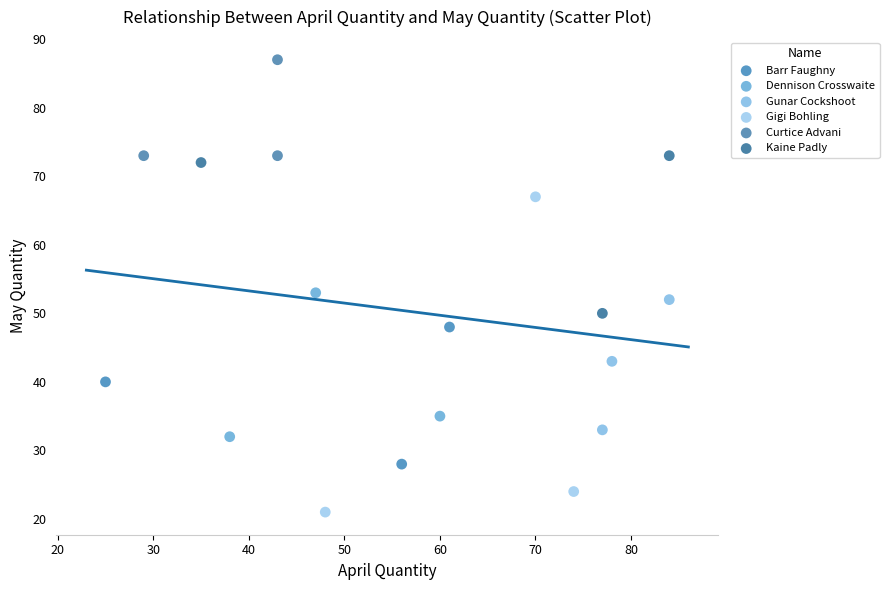

Which series contains the highest Y value?

Curtice Advani